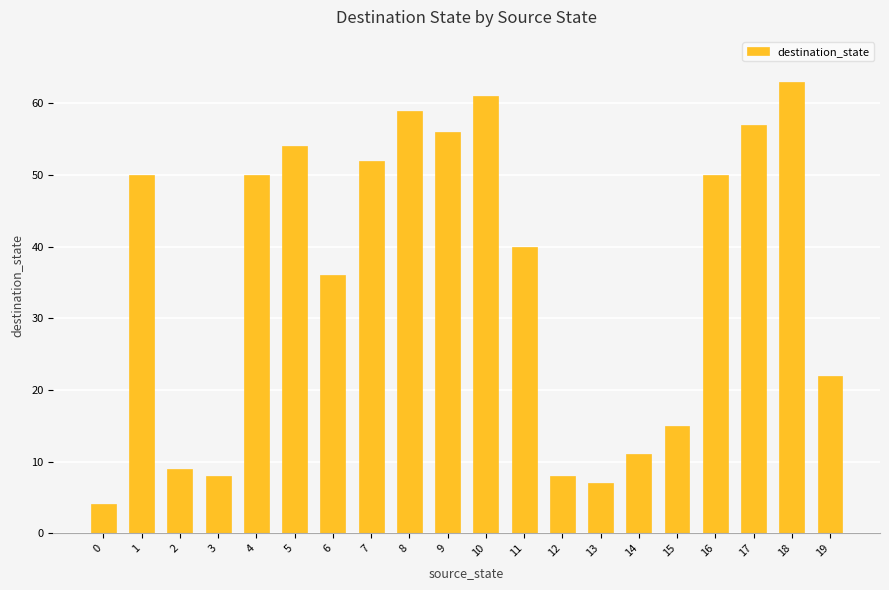

What is the difference between the maximum and minimum values?

59